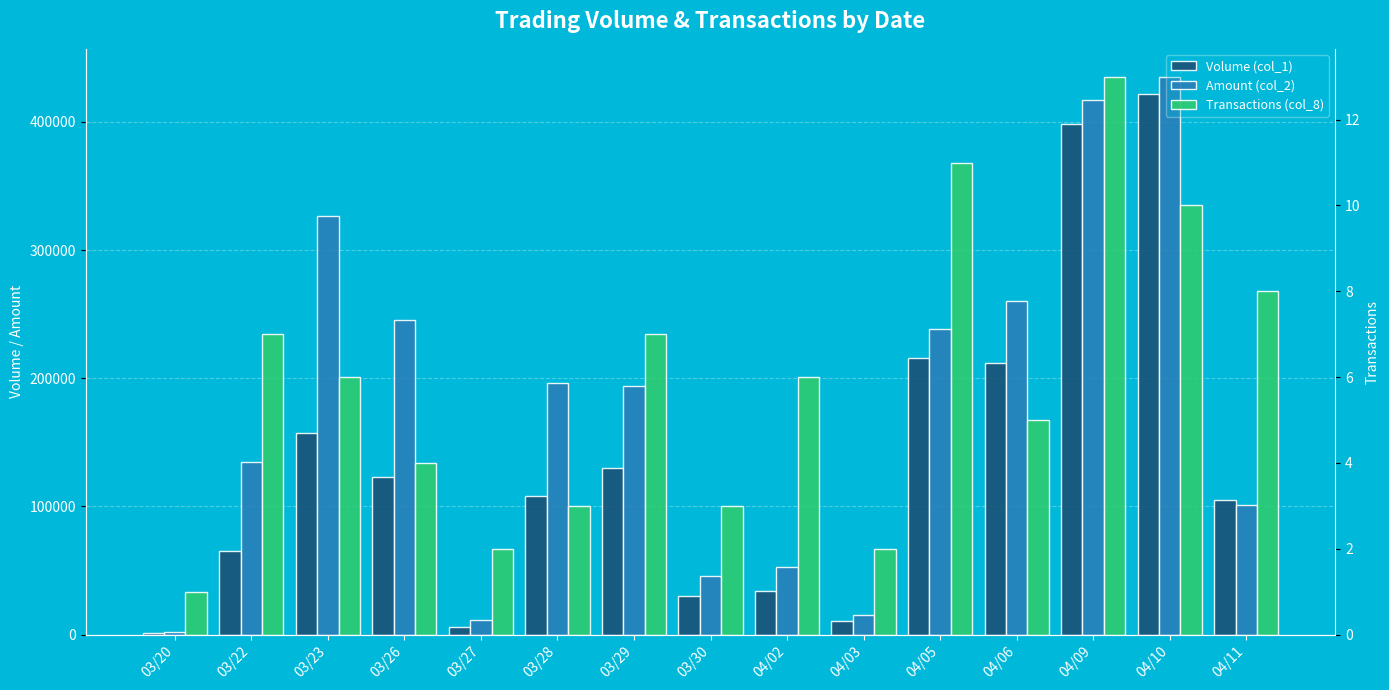

Rank the categories by Transactions (col_8) value from lowest to highest.

03/20, 03/27, 04/03, 03/28, 03/30, 03/26, 04/06, 03/23, 04/02, 03/22, 03/29, 04/11, 04/10, 04/05, 04/09